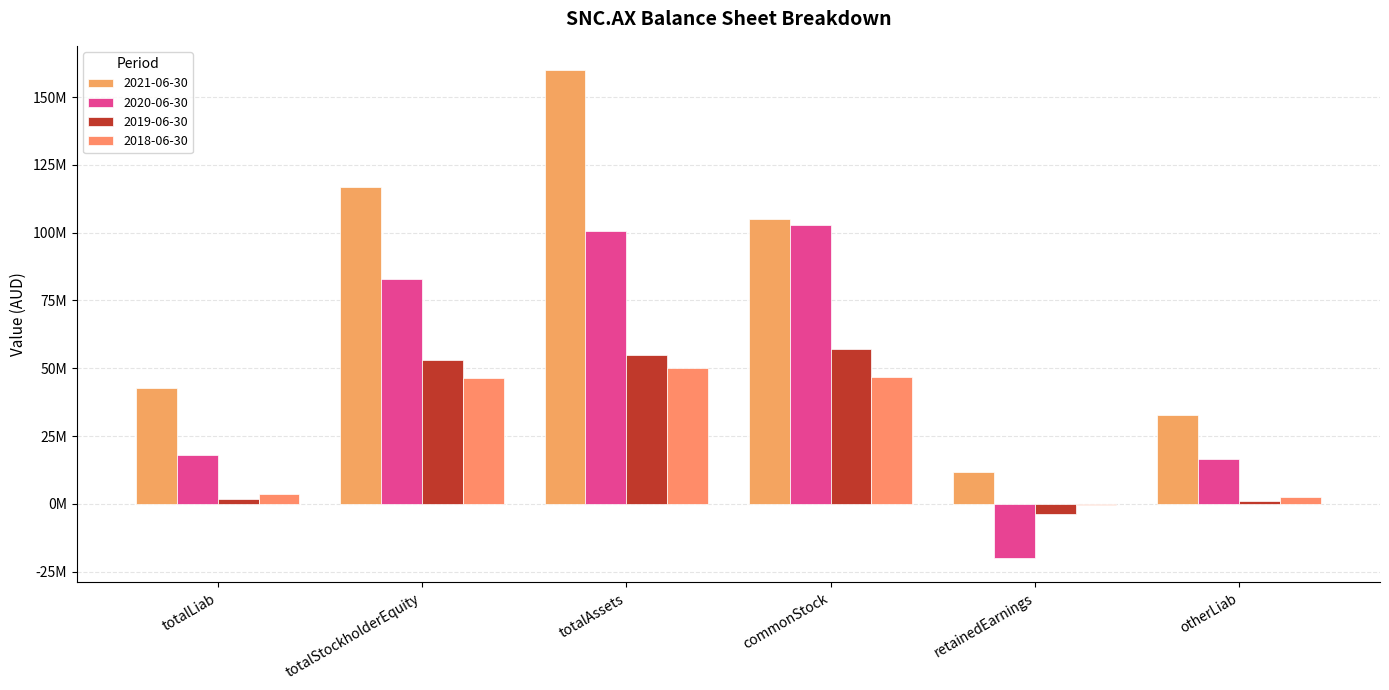

Does the chart contain stacked bars?

No